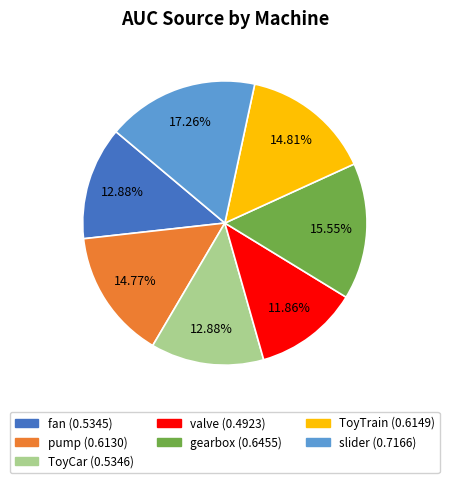

How many slices are in this pie chart?

7